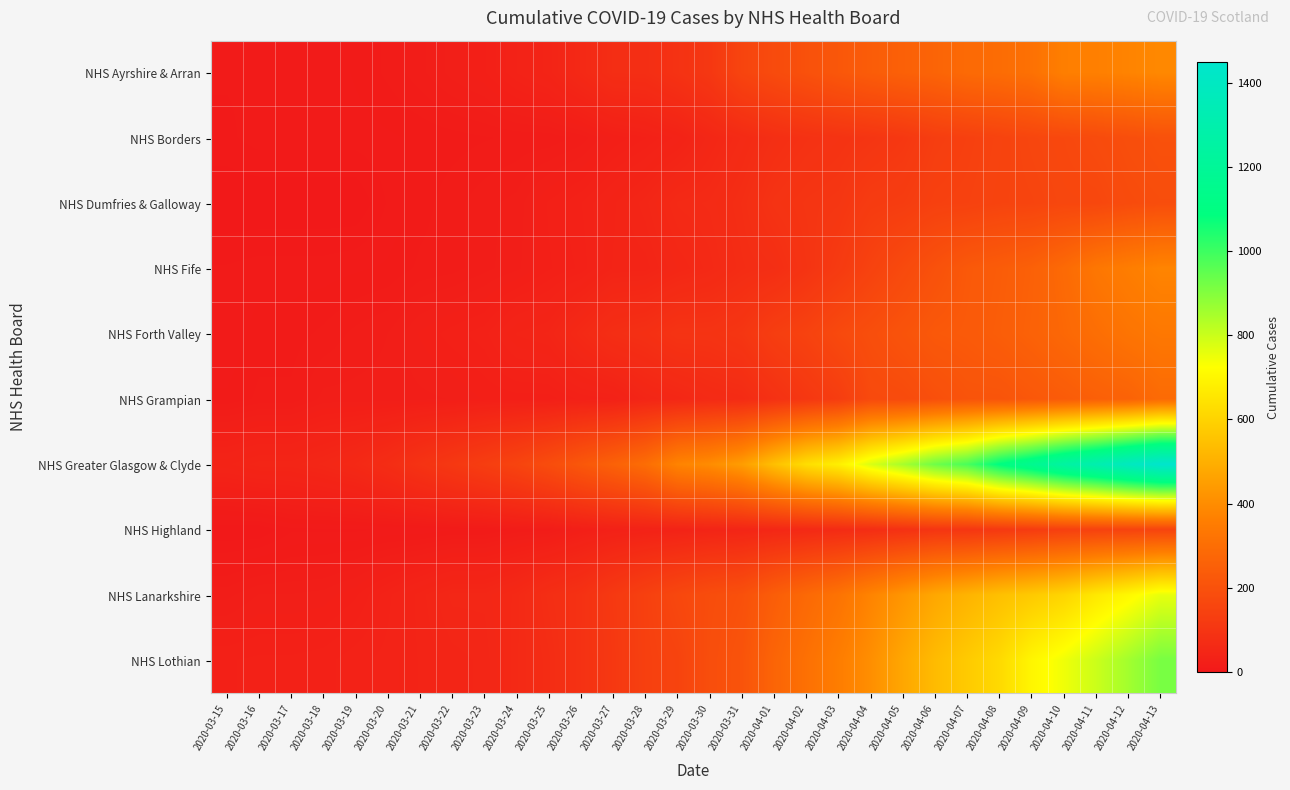

What is the difference between the highest and lowest values at 2020-04-01?

496